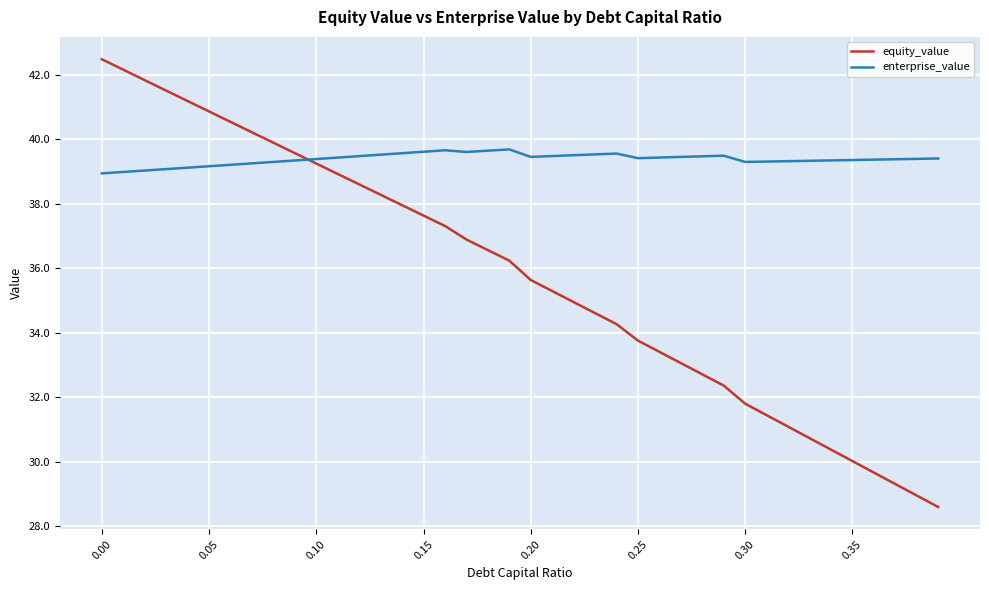

What is the minimum value for enterprise_value?

38.9